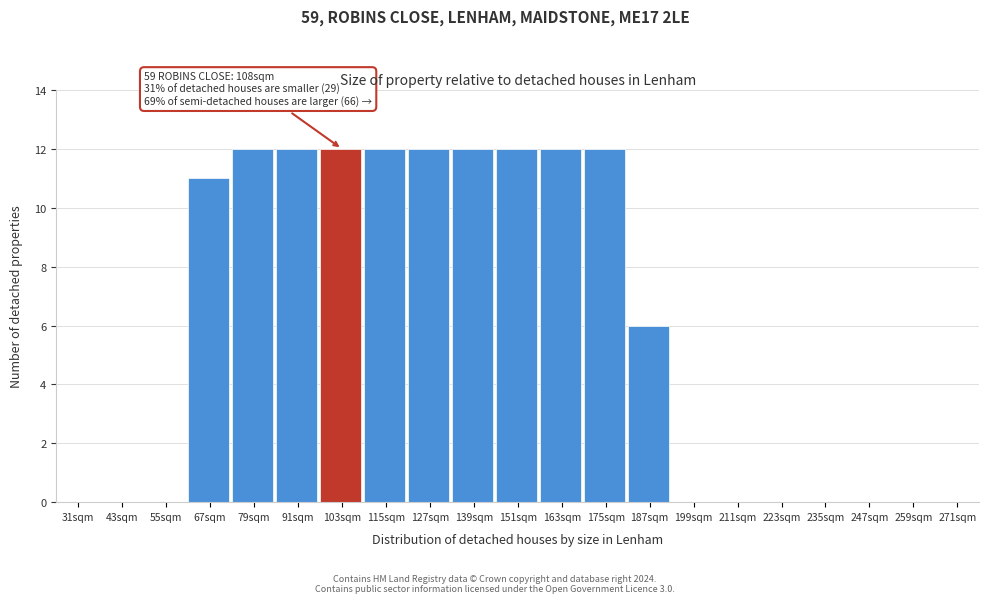

Reading left to right, what are all the values shown in this chart?

31sqm=0	43sqm=0	55sqm=0	67sqm=11	79sqm=12	91sqm=12	103sqm=12	115sqm=12	127sqm=12	139sqm=12	151sqm=12	163sqm=12	175sqm=12	187sqm=6	199sqm=0	211sqm=0	223sqm=0	235sqm=0	247sqm=0	259sqm=0	271sqm=0